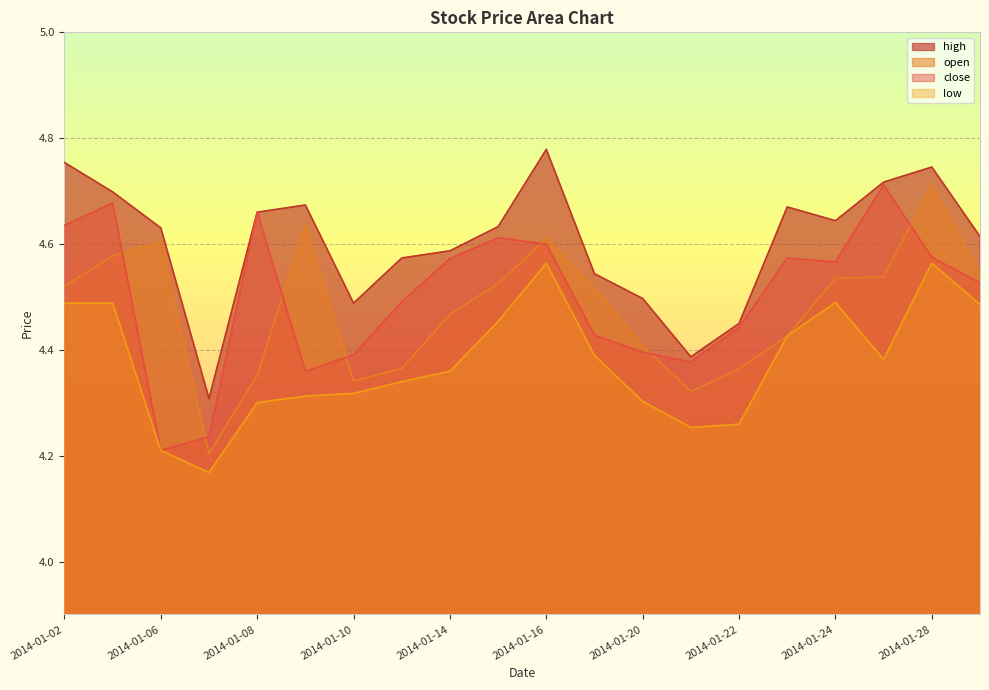

What is the maximum value shown in the chart?

4.8